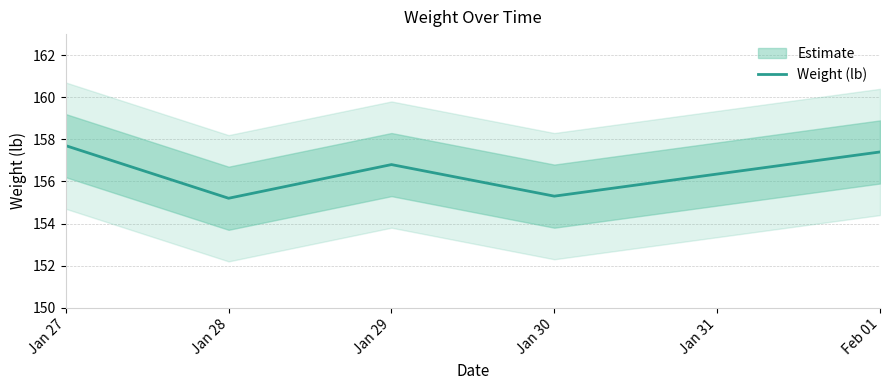

Does the chart have visible grid lines?

Yes